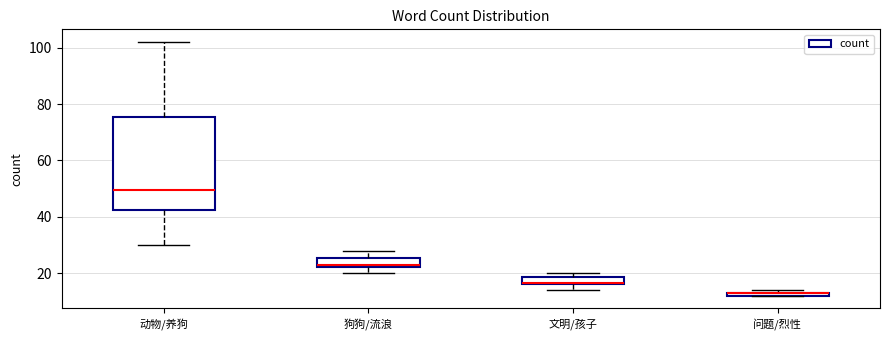

Where is the upper edge of the box for 文明/孩子 on the y-axis? The values are not printed on the chart, so give them approximately, as read against the axis.

18